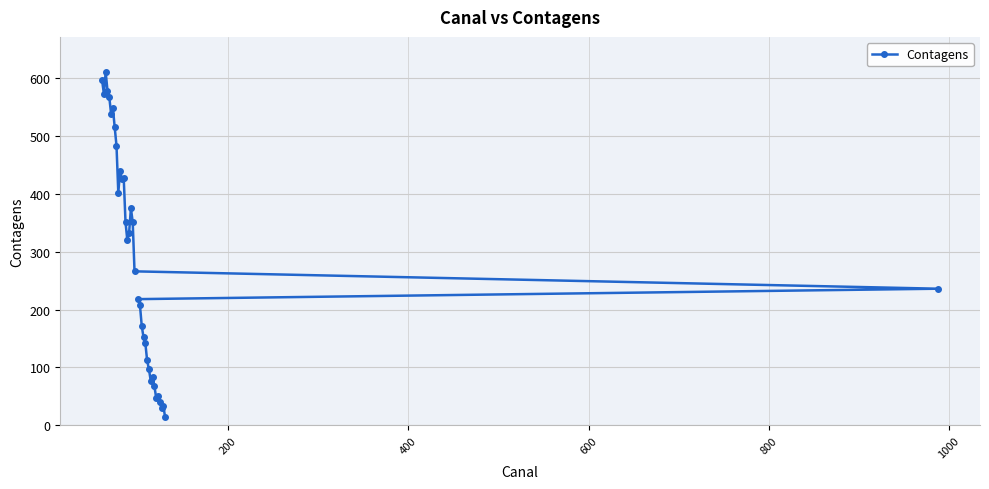

What is the minimum value shown in the chart?

14